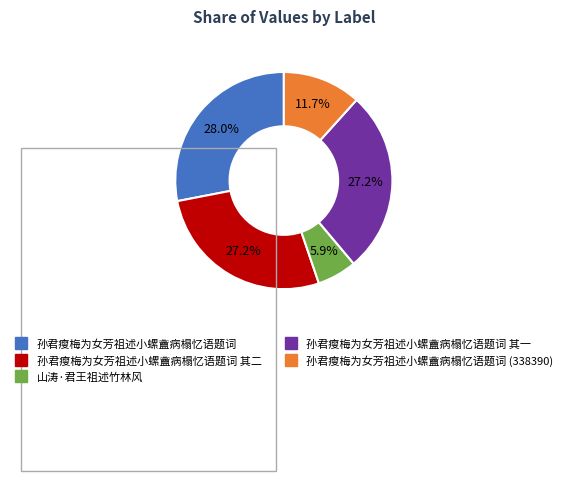

Does any single category account for the majority?

No